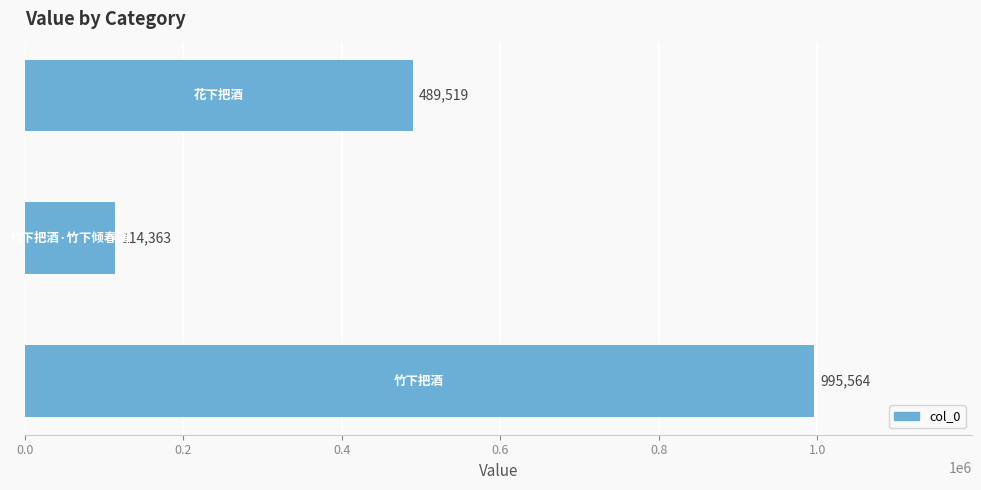

How many bars are there in total?

3